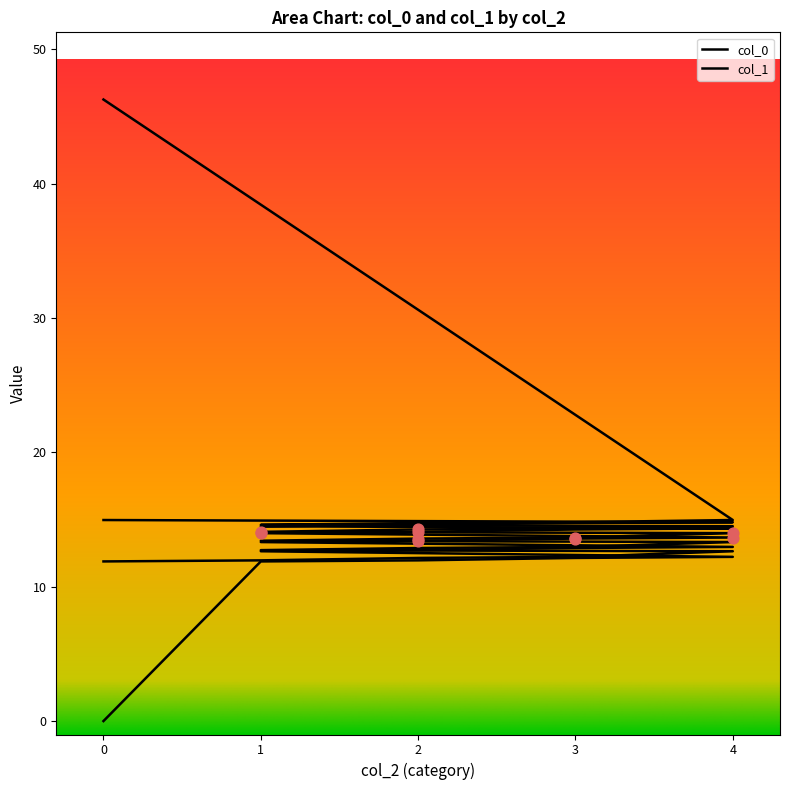

Which series has the largest total across all categories?

col_1